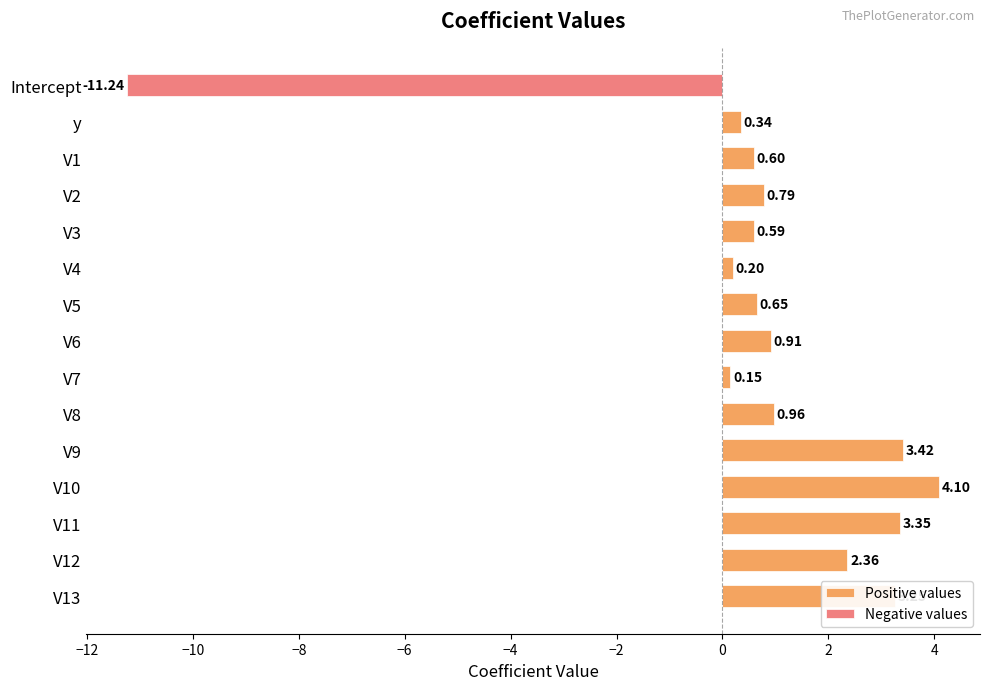

The Negative values series shows 0.0 at V11. True or false?

True